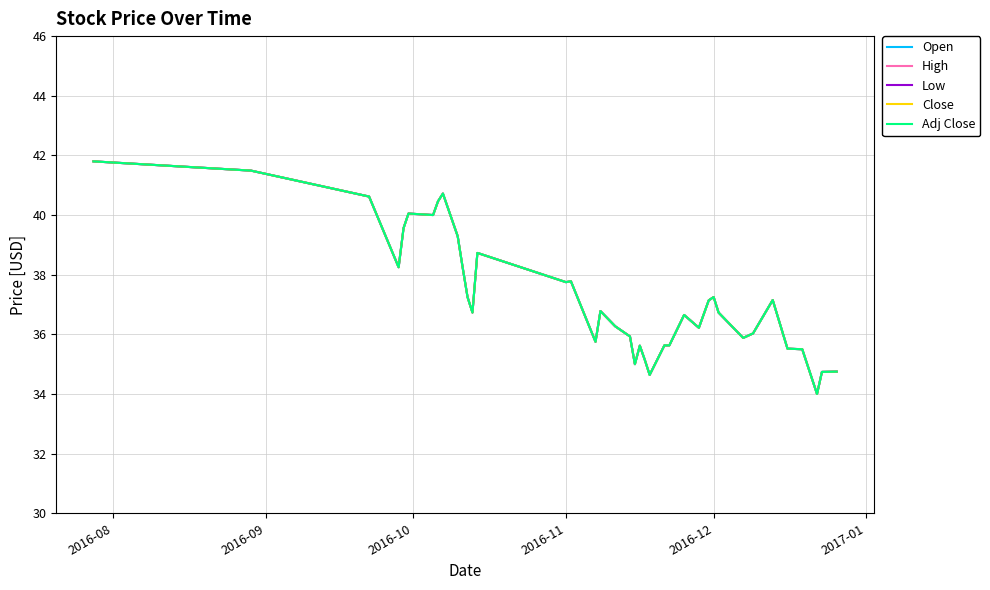

Is this an area chart (filled region under the line)?

No